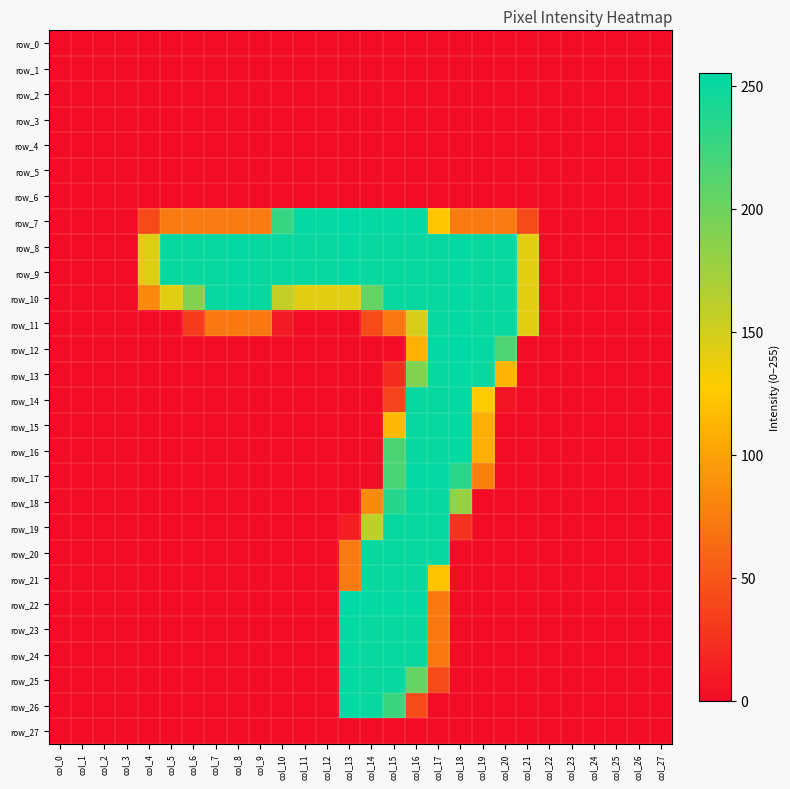

Count the number of categories in the chart.

28